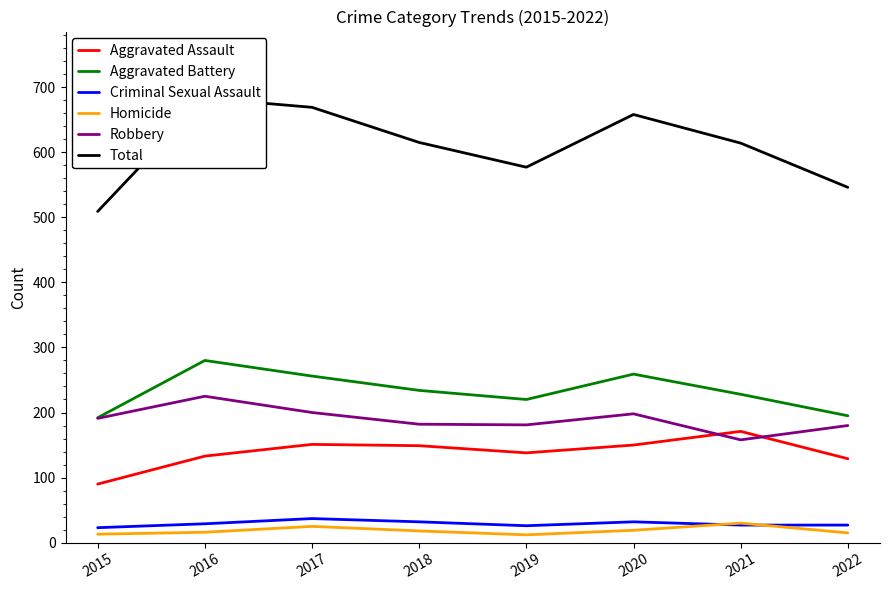

What is the greatest value displayed?

683